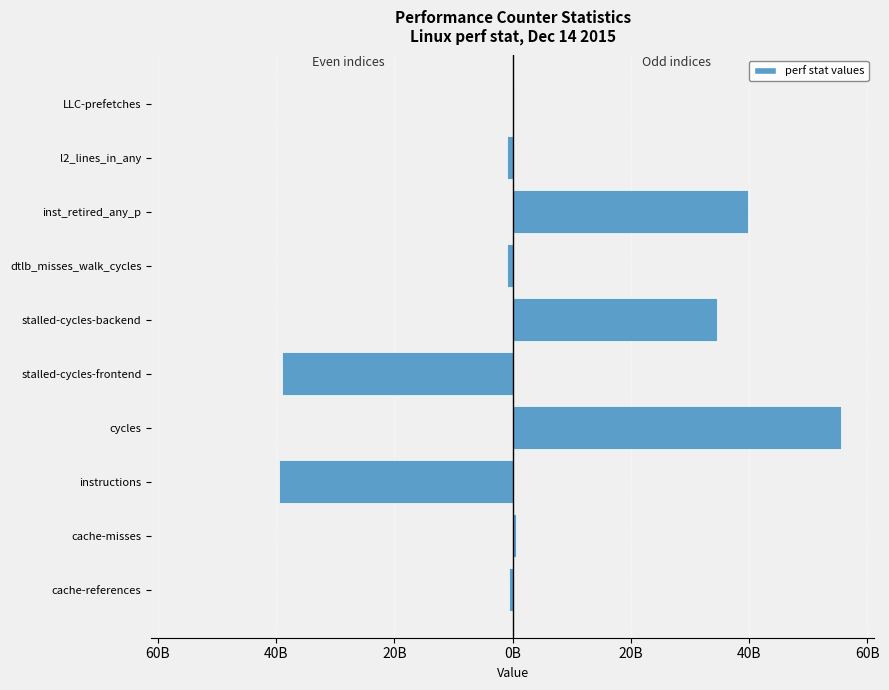

True or false: Left has a value of 0 at inst_retired_any_p.

True